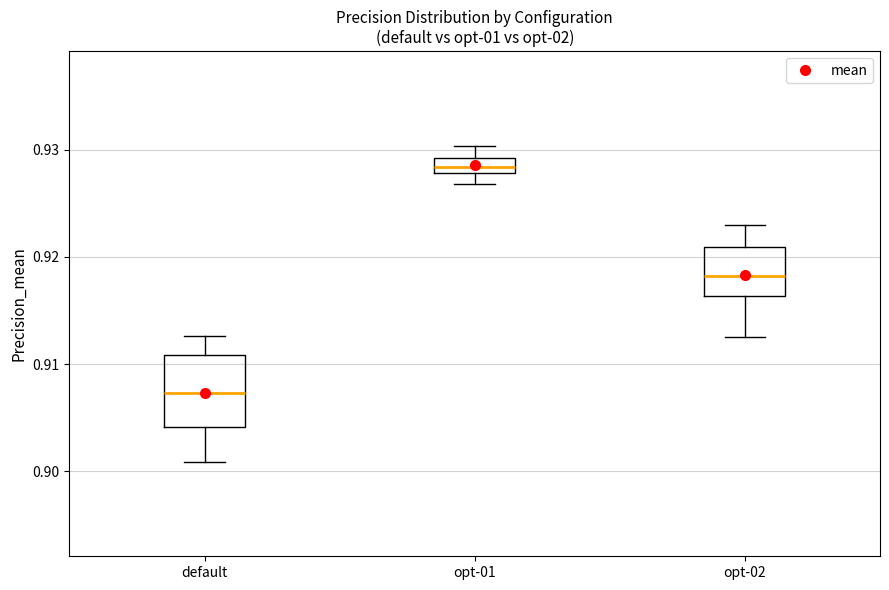

Which box has the highest median line?

opt-01